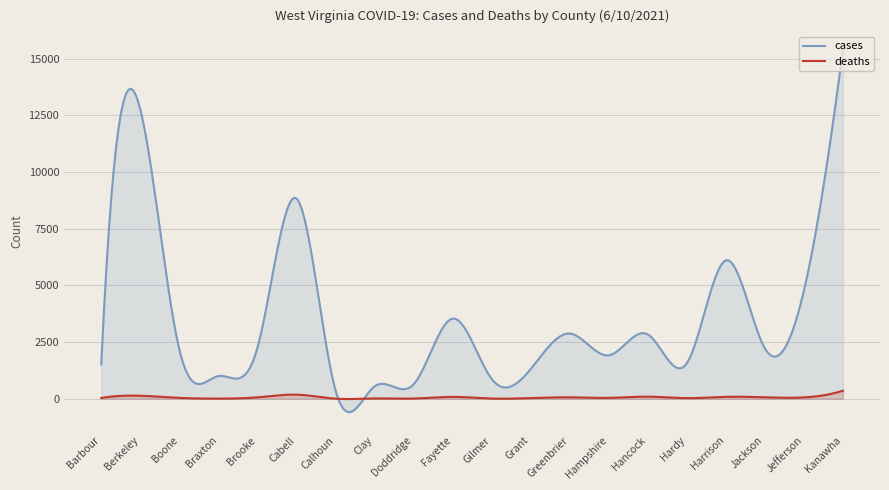

How many interior local peaks does the cases series have?

6